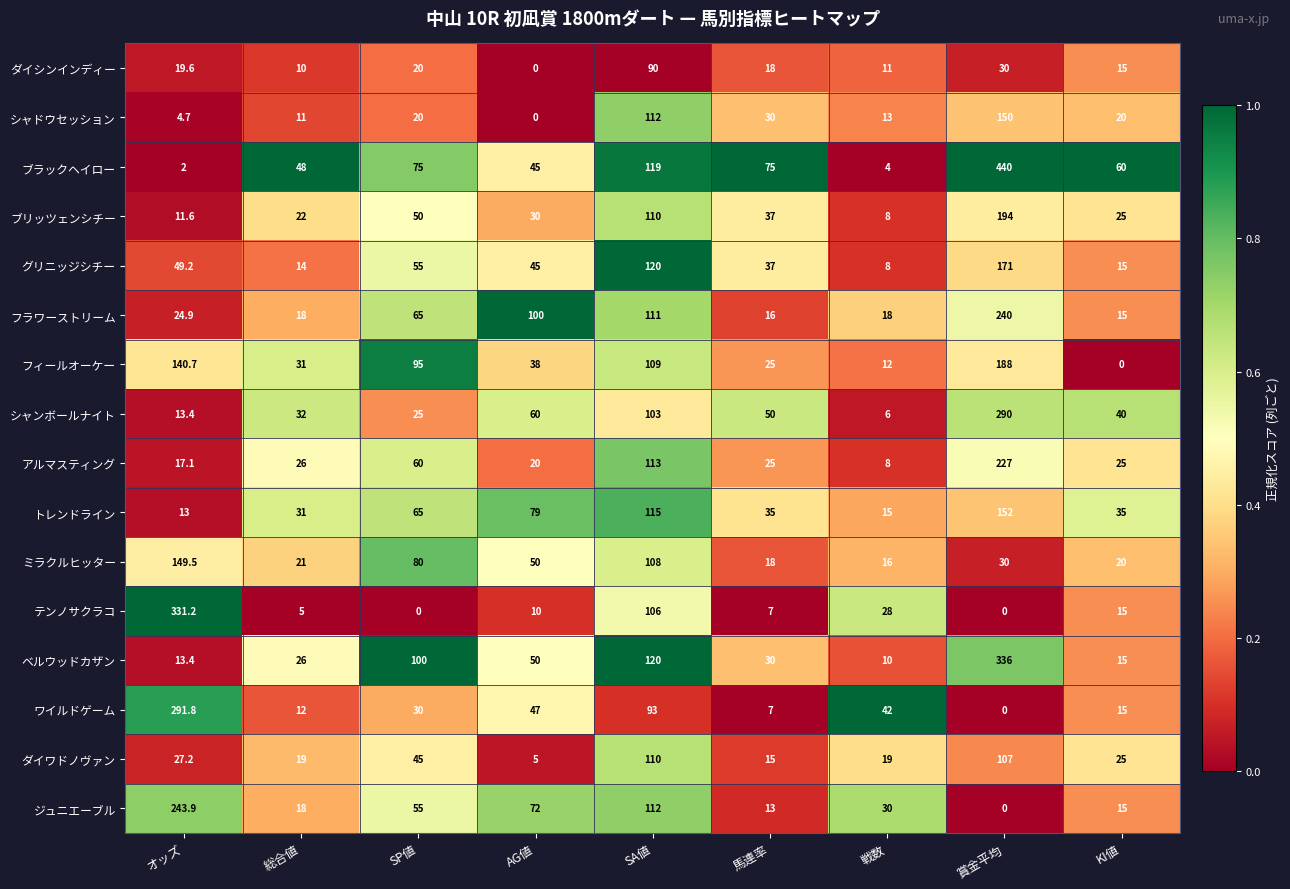

Which series has the largest range (max minus min)?

ブラックヘイロー